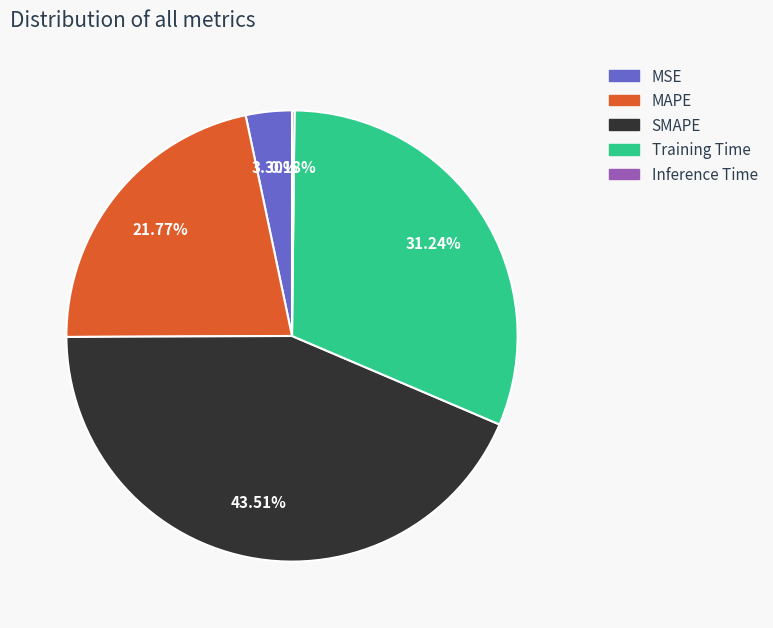

Is it true that MSE is 3% of the pie?

True